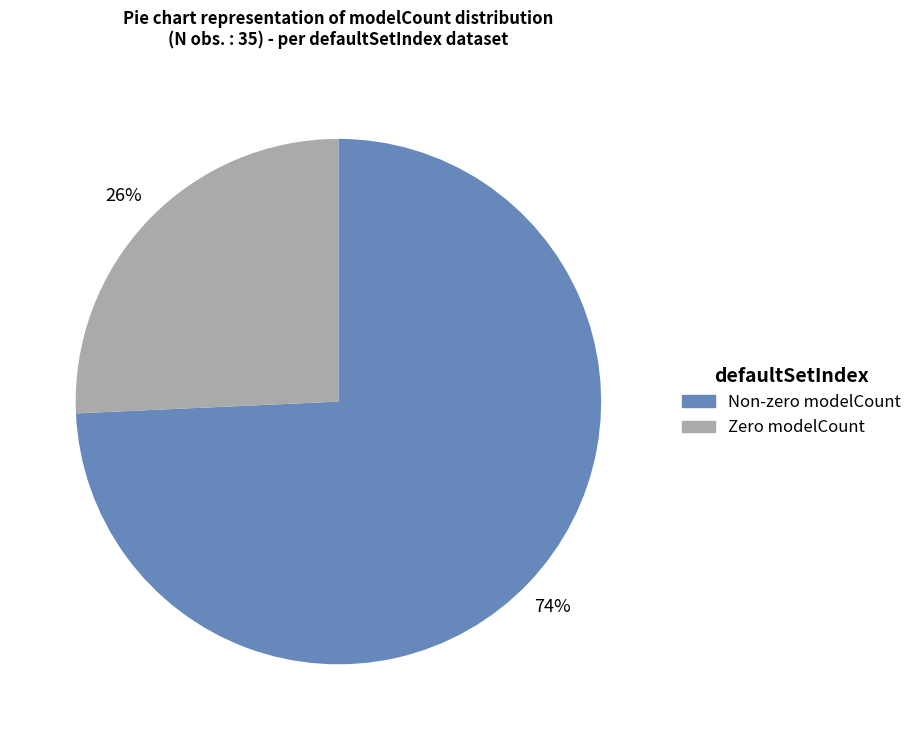

To the nearest percent, what is the average slice percentage?

50%